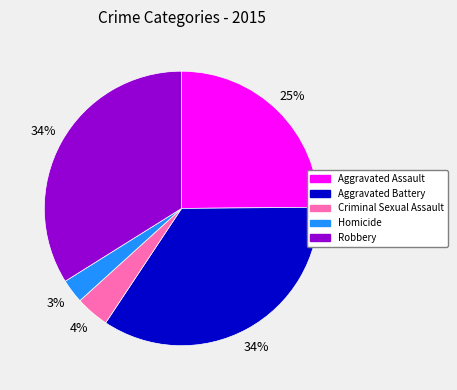

Count the number of slices in the pie.

5